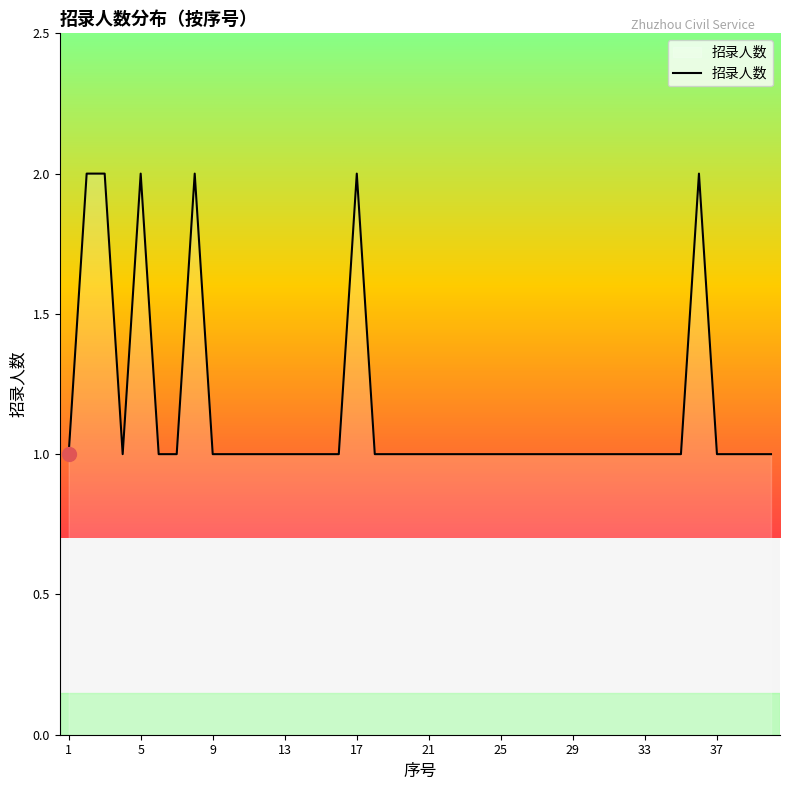

What is the difference between the maximum and second lowest values?

1